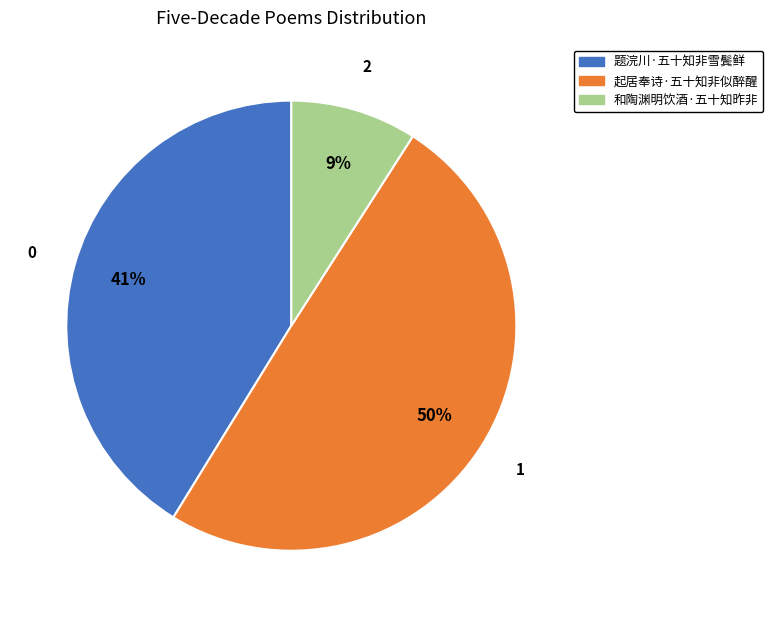

The 起居奉诗·五十知非似醉醒 slice represents 50% of the pie. True or false?

True